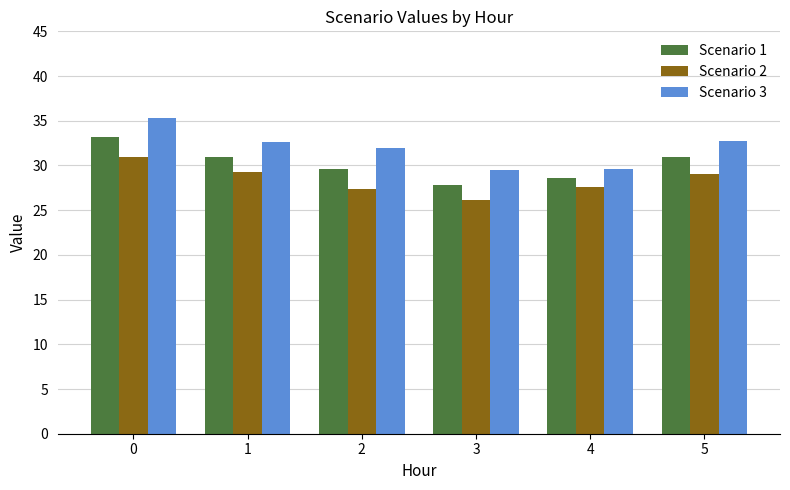

How many bars are there in each group?

3